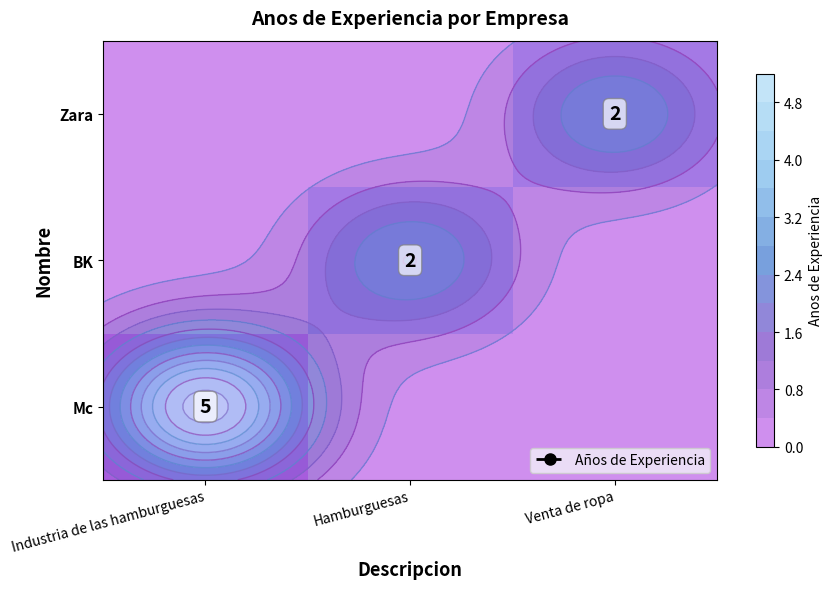

Which series has the largest total across all categories?

Mc